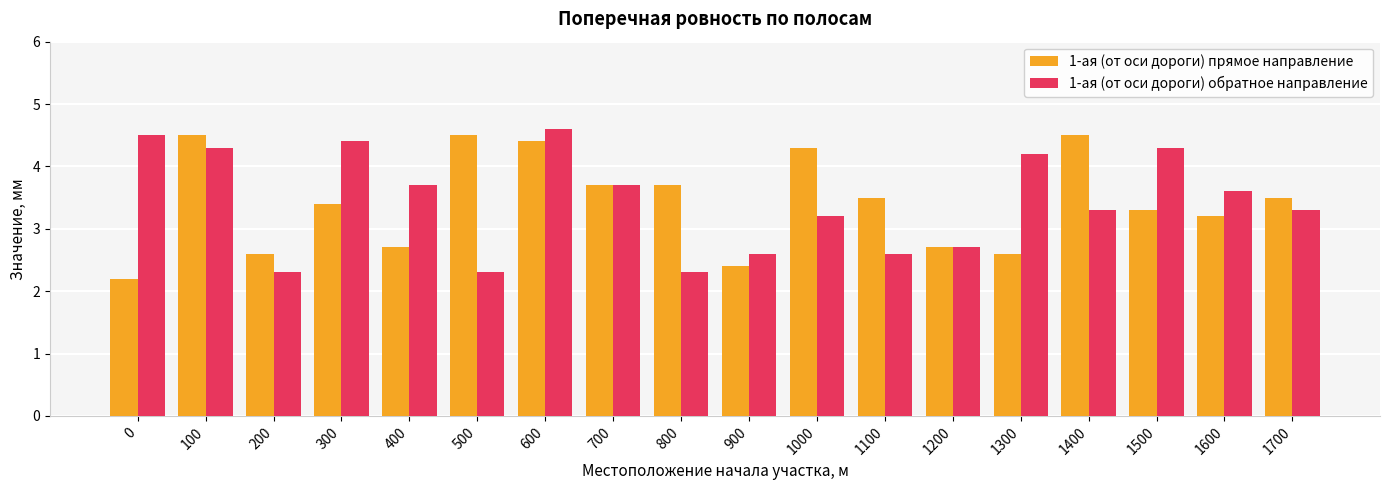

At how many categories does at least one series exceed 2?

18